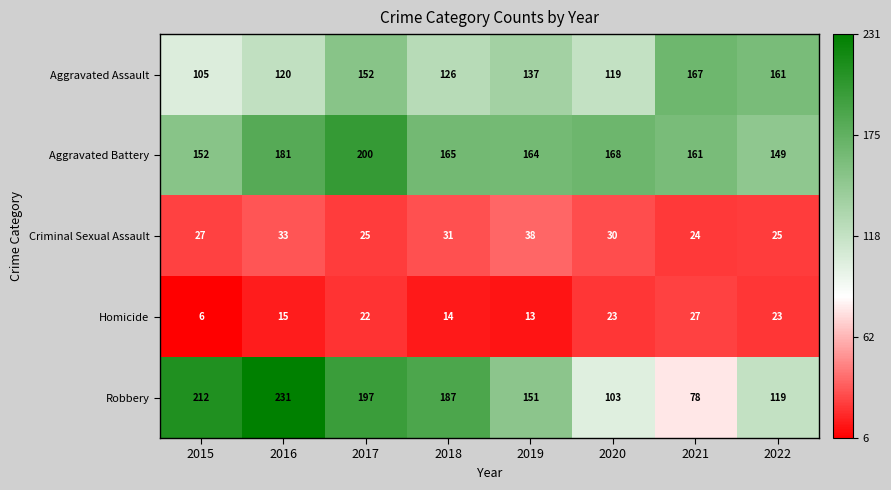

What value does the Homicide series have at 2015?

6